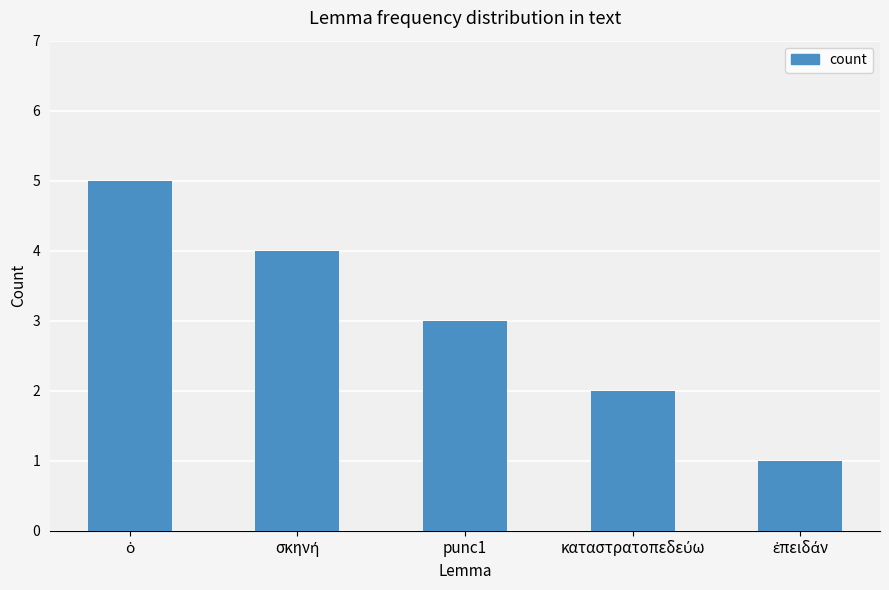

What is the average value?

3